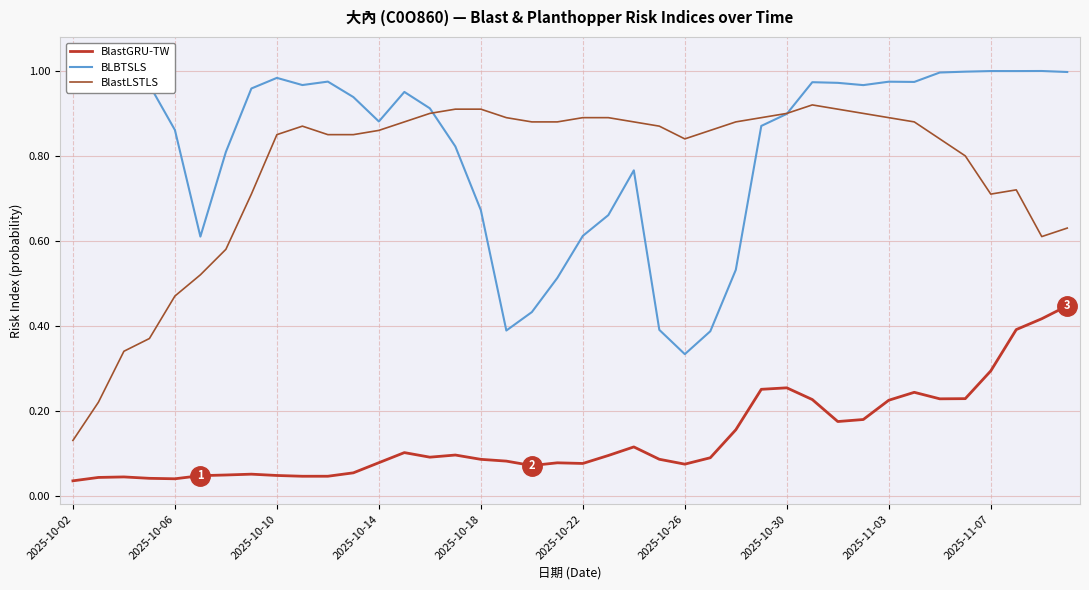

True or false: BlastLSTLS and BLBTSLS intersect in this chart.

True